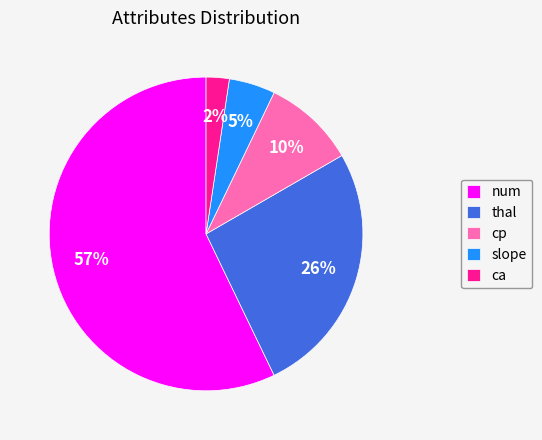

How many segments does this pie chart have?

5